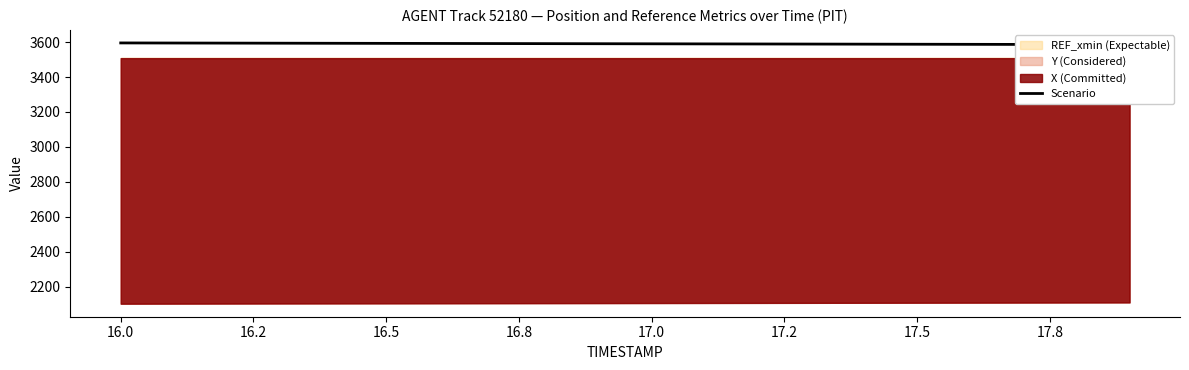

True or false: there are more than 0 points higher than both neighbors.

False